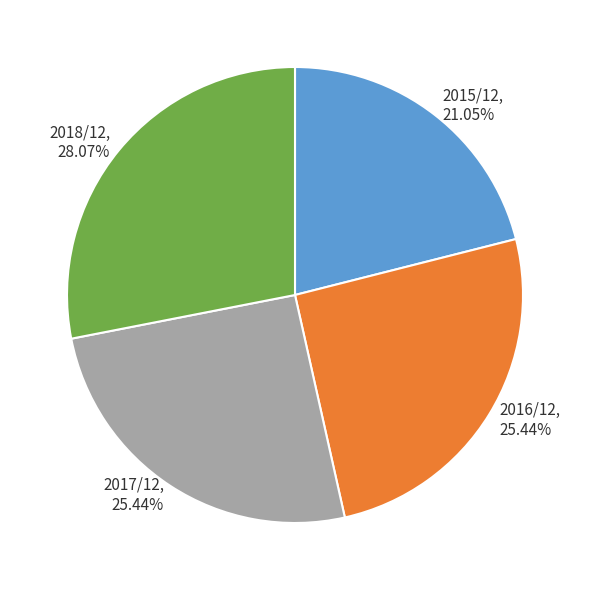

What is the smallest slice in the pie chart?

2015/12